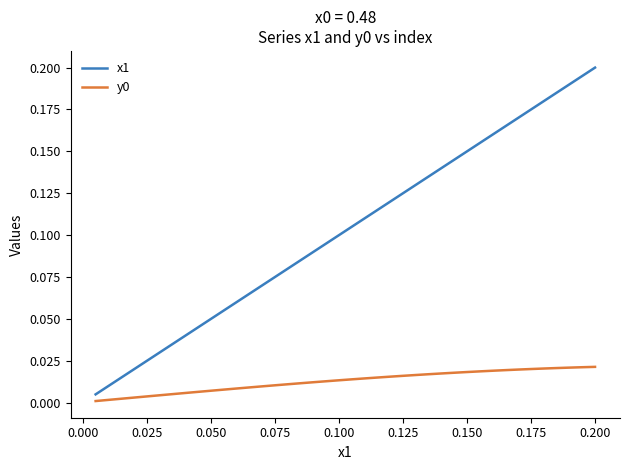

Which series has the widest spread of values?

x1